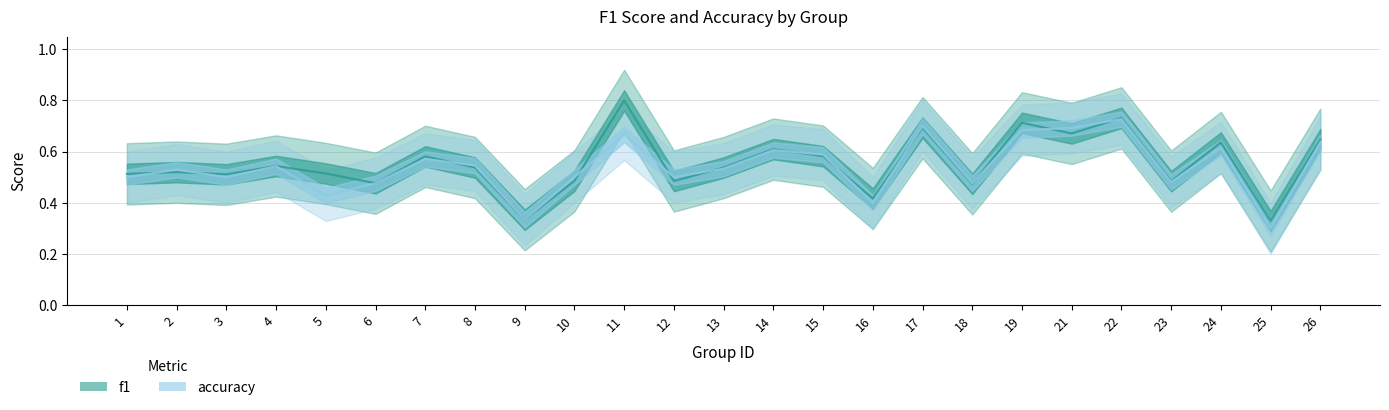

What is the average value of the f1 series?

0.6